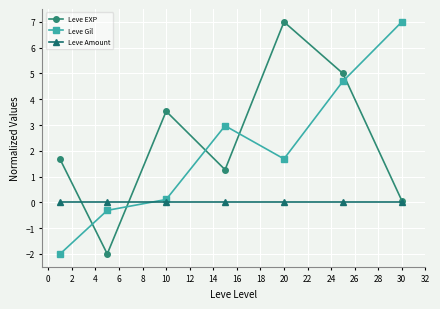

True or false: Leve Amount and Leve Gil intersect in this chart.

True